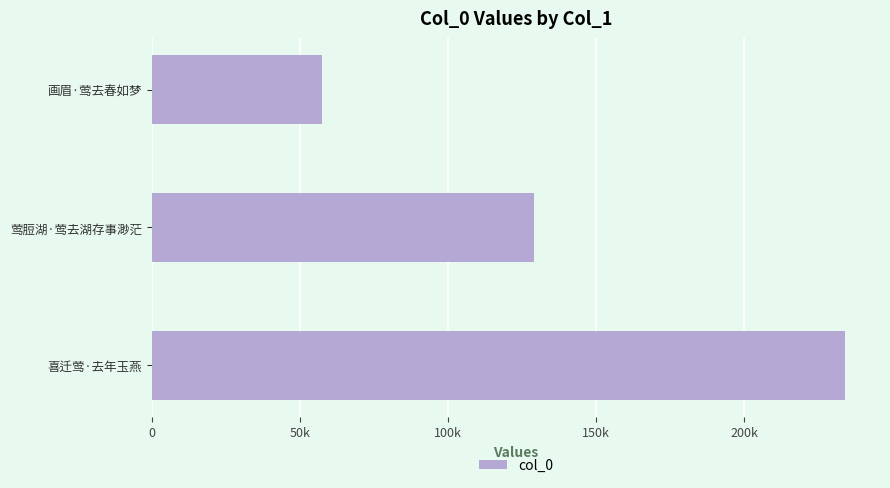

What is the greatest value displayed?

234120